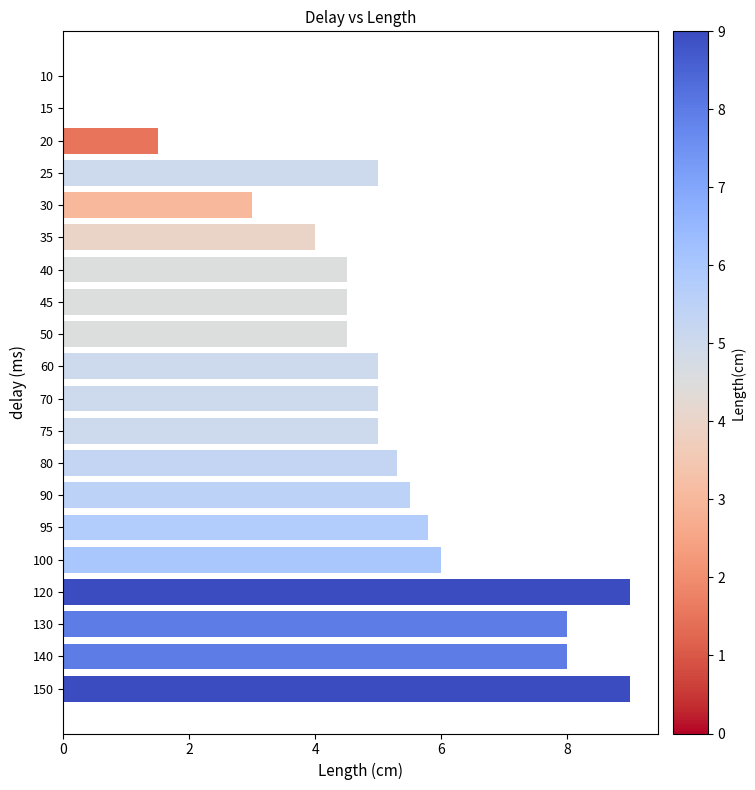

True or false: the data shows 7.7 at 60.

False